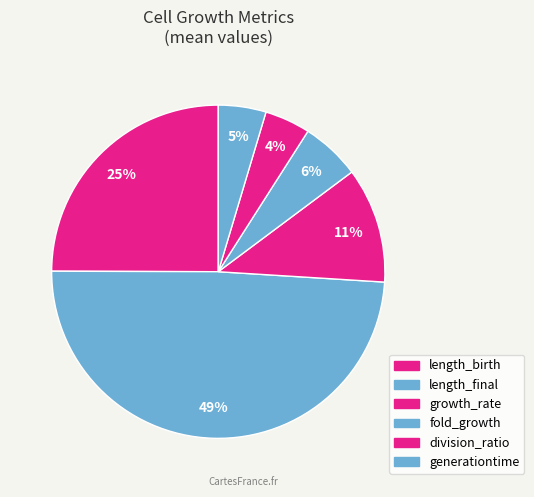

Count the number of slices in the pie.

6